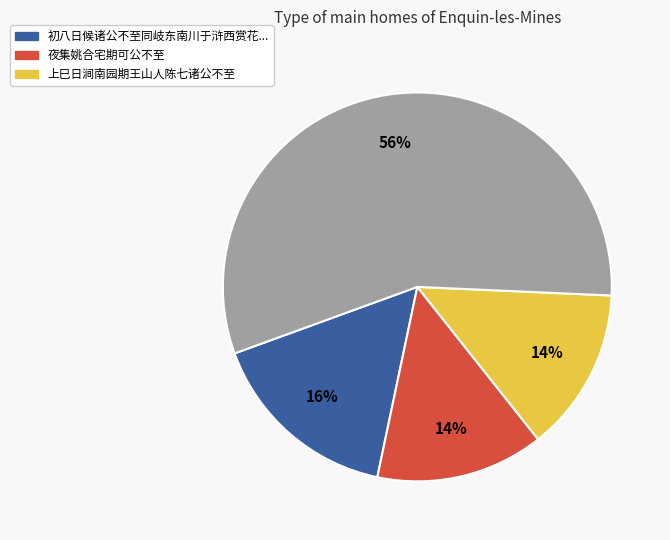

To the nearest percent, what is the average slice percentage?

25%